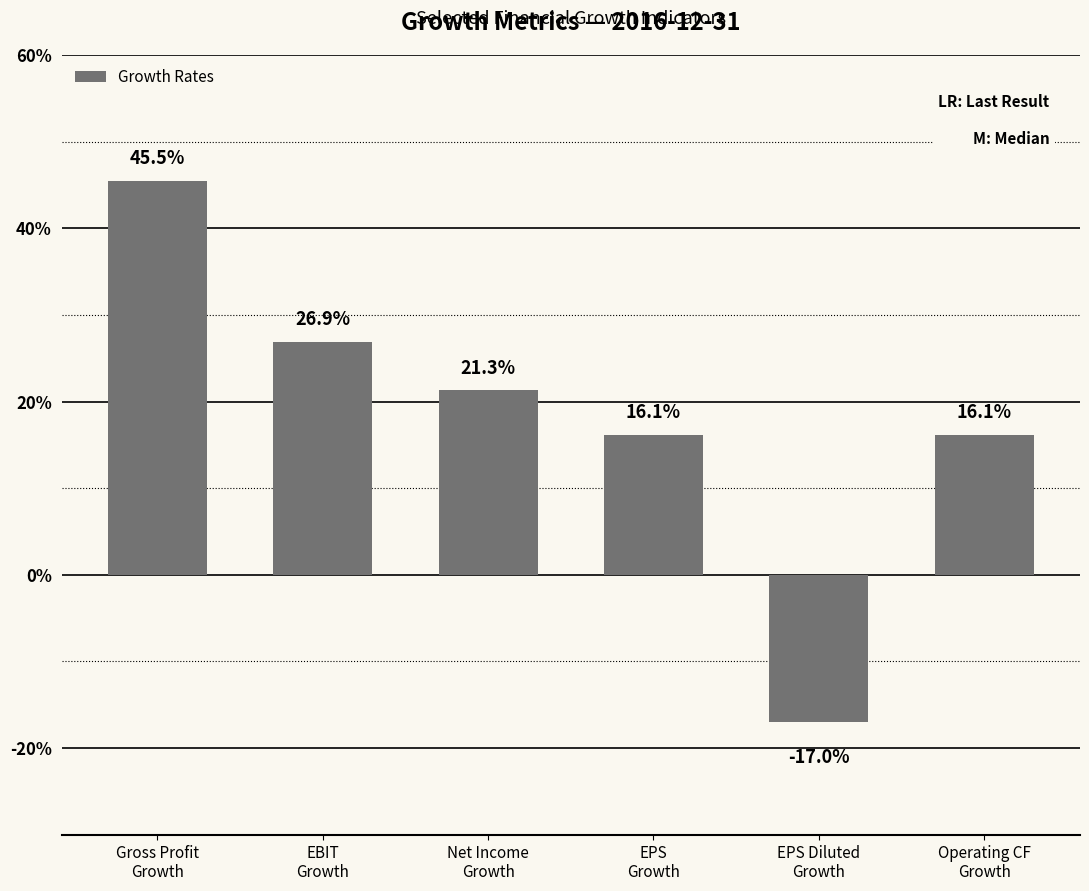

List the labels in order of value, largest first.

Gross Profit
Growth, EBIT
Growth, Net Income
Growth, EPS
Growth, Operating CF
Growth, EPS Diluted
Growth